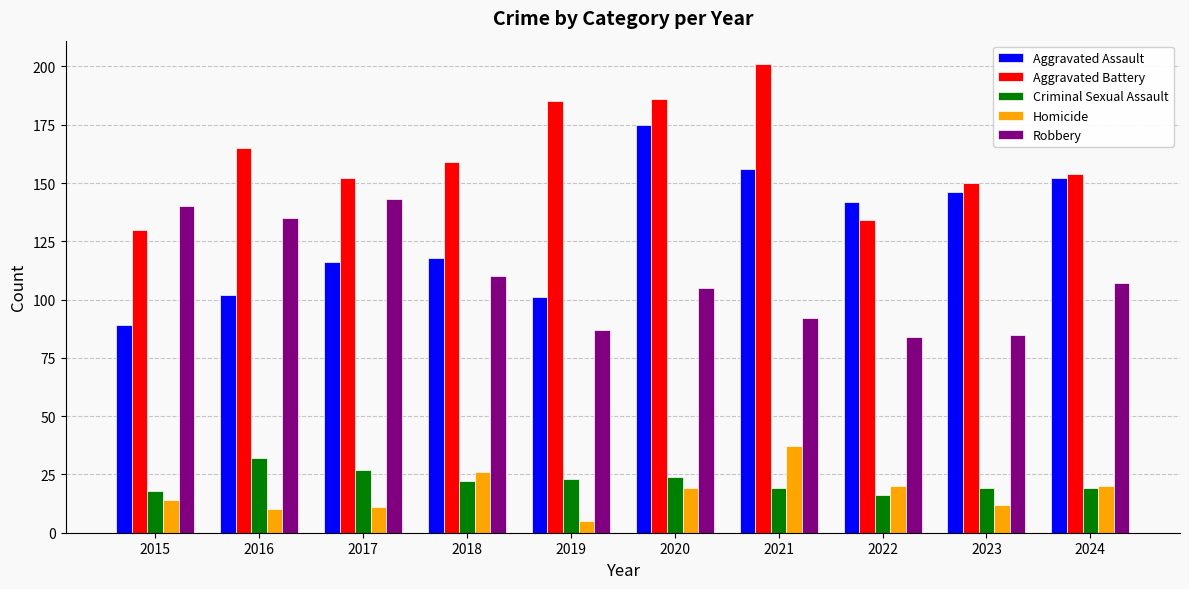

What is the difference between the maximum and minimum values in the Homicide series?

32